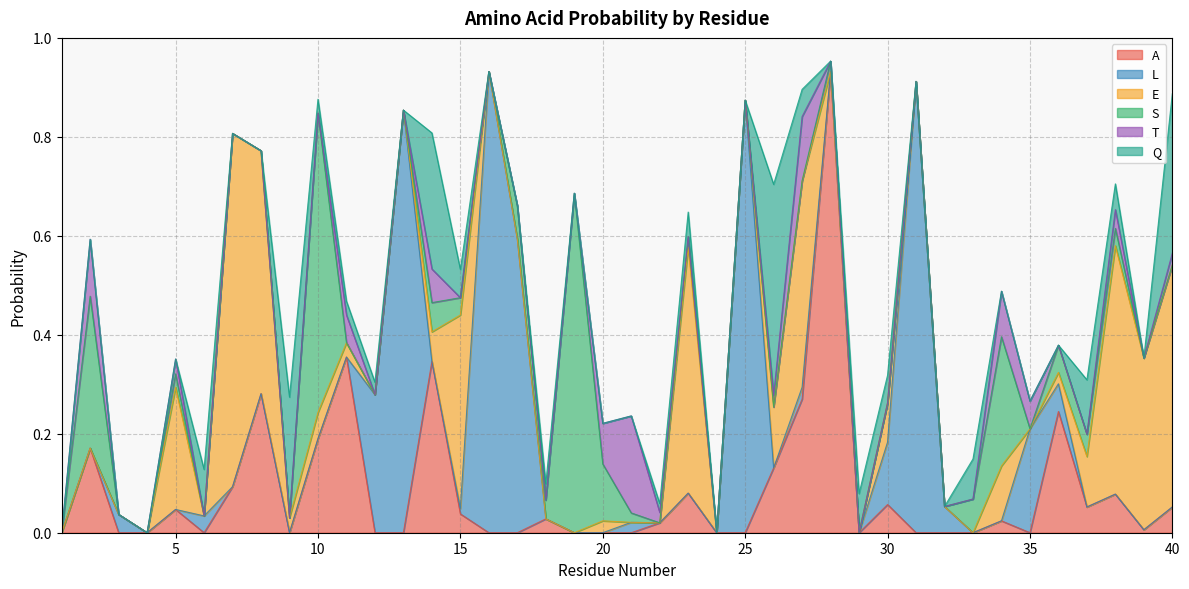

Reading left to right, what are all the values shown in this chart?

A: 1=0.0	2=0.2	3=0.0	4=0.0	5=0.0	6=0.0	7=0.1	8=0.3	9=0.0	10=0.2	11=0.4	12=0.0	13=0.0	14=0.3	15=0.0	16=0.0	17=0.0	18=0.0	19=0.0	20=0.0	21=0.0	22=0.0	23=0.1	24=0.0	25=0.0	26=0.1	27=0.3	28=0.9	29=0.0	30=0.1	31=0.0	32=0.0	33=0.0	34=0.0	35=0.0	36=0.2	37=0.1	38=0.1	39=0.0	40=0.1
L: 1=0.0	2=0.0	3=0.0	4=0.0	5=0.0	6=0.0	7=0.0	8=0.0	9=0.0	10=0.0	11=0.0	12=0.3	13=0.9	14=0.0	15=0.0	16=0.9	17=0.6	18=0.0	19=0.0	20=0.0	21=0.0	22=0.0	23=0.0	24=0.0	25=0.9	26=0.0	27=0.0	28=0.0	29=0.0	30=0.1	31=0.9	32=0.1	33=0.0	34=0.0	35=0.2	36=0.1	37=0.0	38=0.0	39=0.0	40=0.0
E: 1=0.0	2=0.0	3=0.0	4=0.0	5=0.2	6=0.0	7=0.7	8=0.5	9=0.0	10=0.1	11=0.0	12=0.0	13=0.0	14=0.1	15=0.4	16=0.0	17=0.0	18=0.0	19=0.0	20=0.0	21=0.0	22=0.0	23=0.5	24=0.0	25=0.0	26=0.1	27=0.4	28=0.0	29=0.0	30=0.1	31=0.0	32=0.0	33=0.0	34=0.1	35=0.0	36=0.0	37=0.1	38=0.5	39=0.3	40=0.5
S: 1=0.0	2=0.3	3=0.0	4=0.0	5=0.0	6=0.0	7=0.0	8=0.0	9=0.0	10=0.6	11=0.0	12=0.0	13=0.0	14=0.1	15=0.0	16=0.0	17=0.1	18=0.0	19=0.7	20=0.1	21=0.0	22=0.0	23=0.0	24=0.0	25=0.0	26=0.0	27=0.0	28=0.0	29=0.0	30=0.0	31=0.0	32=0.0	33=0.1	34=0.3	35=0.0	36=0.1	37=0.0	38=0.0	39=0.0	40=0.0
T: 1=0.0	2=0.1	3=0.0	4=0.0	5=0.0	6=0.0	7=0.0	8=0.0	9=0.0	10=0.0	11=0.1	12=0.0	13=0.0	14=0.1	15=0.0	16=0.0	17=0.0	18=0.0	19=0.0	20=0.1	21=0.2	22=0.0	23=0.0	24=0.0	25=0.0	26=0.0	27=0.1	28=0.0	29=0.0	30=0.0	31=0.0	32=0.0	33=0.0	34=0.1	35=0.1	36=0.0	37=0.0	38=0.0	39=0.0	40=0.0
Q: 1=0.0	2=0.0	3=0.0	4=0.0	5=0.0	6=0.1	7=0.0	8=0.0	9=0.2	10=0.0	11=0.0	12=0.0	13=0.0	14=0.3	15=0.1	16=0.0	17=0.0	18=0.0	19=0.0	20=0.0	21=0.0	22=0.0	23=0.1	24=0.0	25=0.0	26=0.4	27=0.1	28=0.0	29=0.1	30=0.1	31=0.0	32=0.0	33=0.1	34=0.0	35=0.0	36=0.0	37=0.1	38=0.1	39=0.0	40=0.3